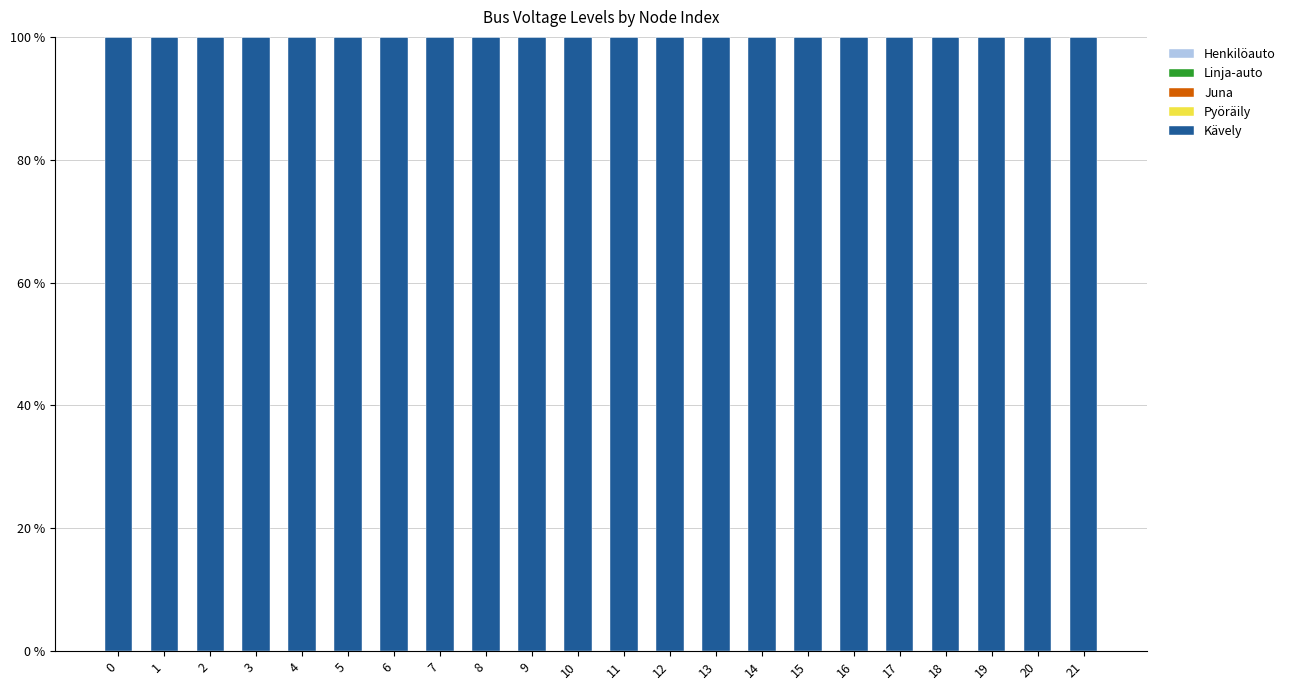

Between 11 and 18, which is larger?

11